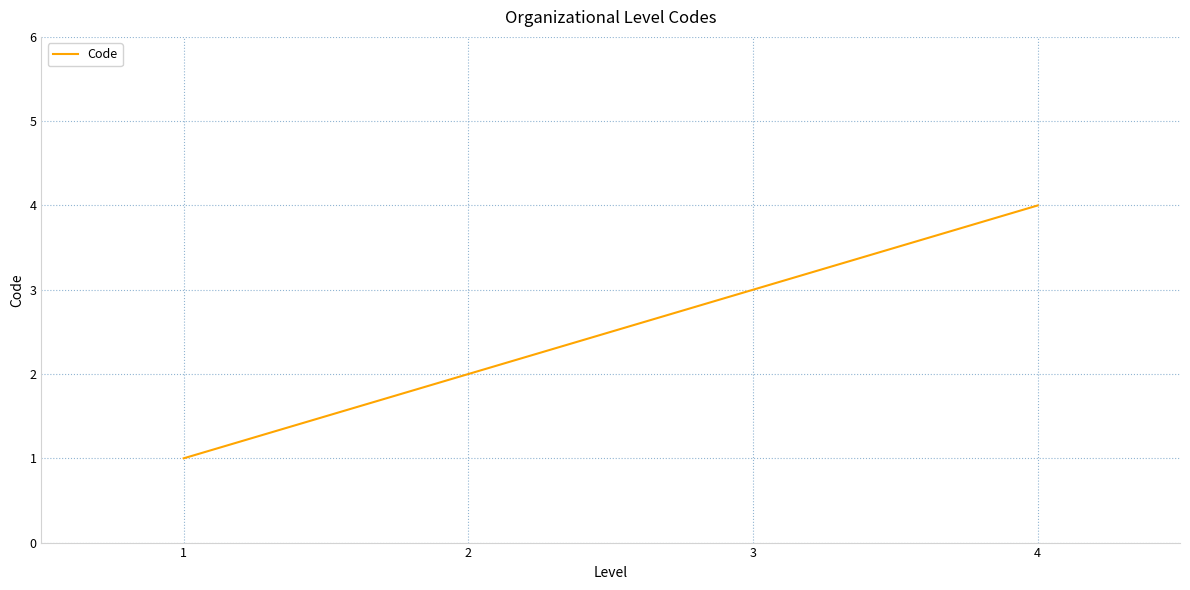

Does the chart display data point markers on the line(s)?

No